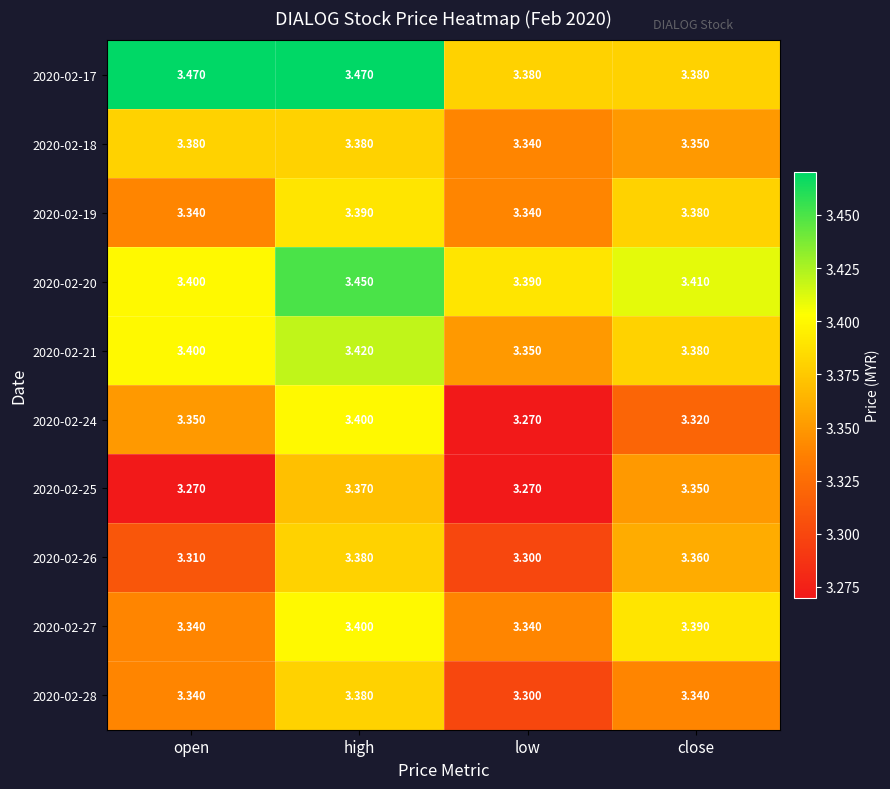

What is the total value across all series at high?

34.0